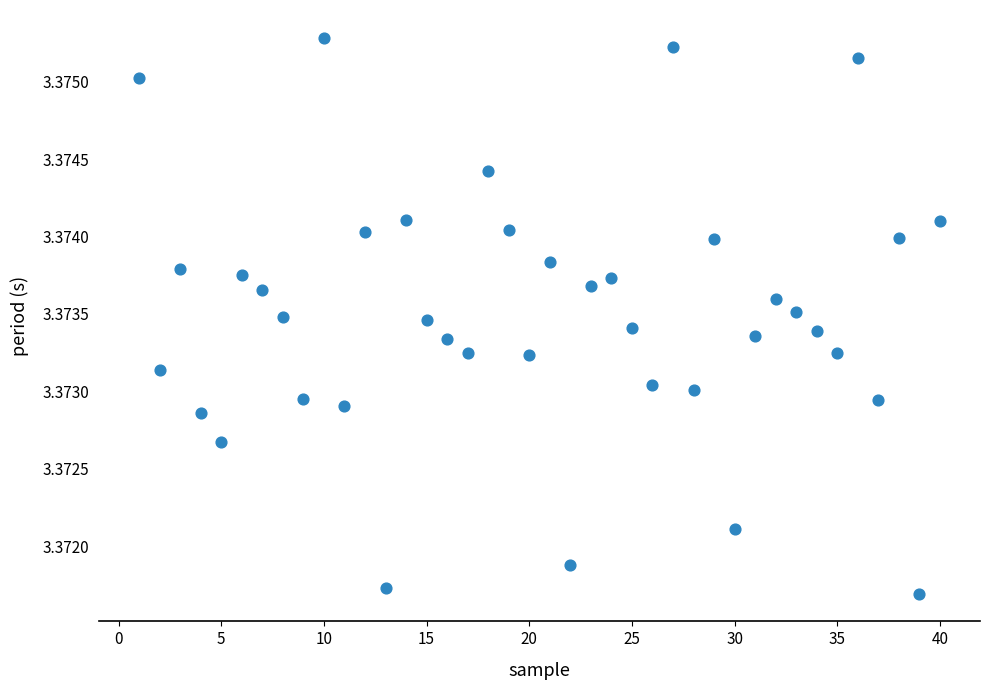

What is the range of X values (max minus min)?

39.0